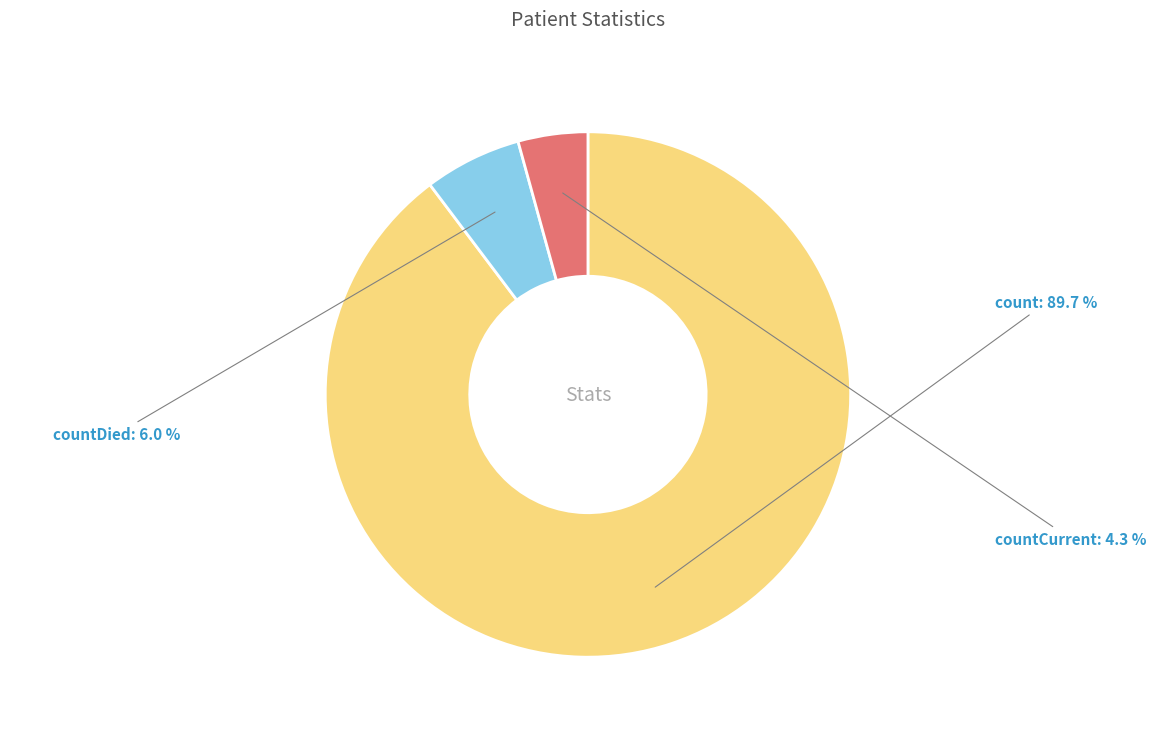

To the nearest percent, what is the difference between the largest and smallest slice percentages?

85%